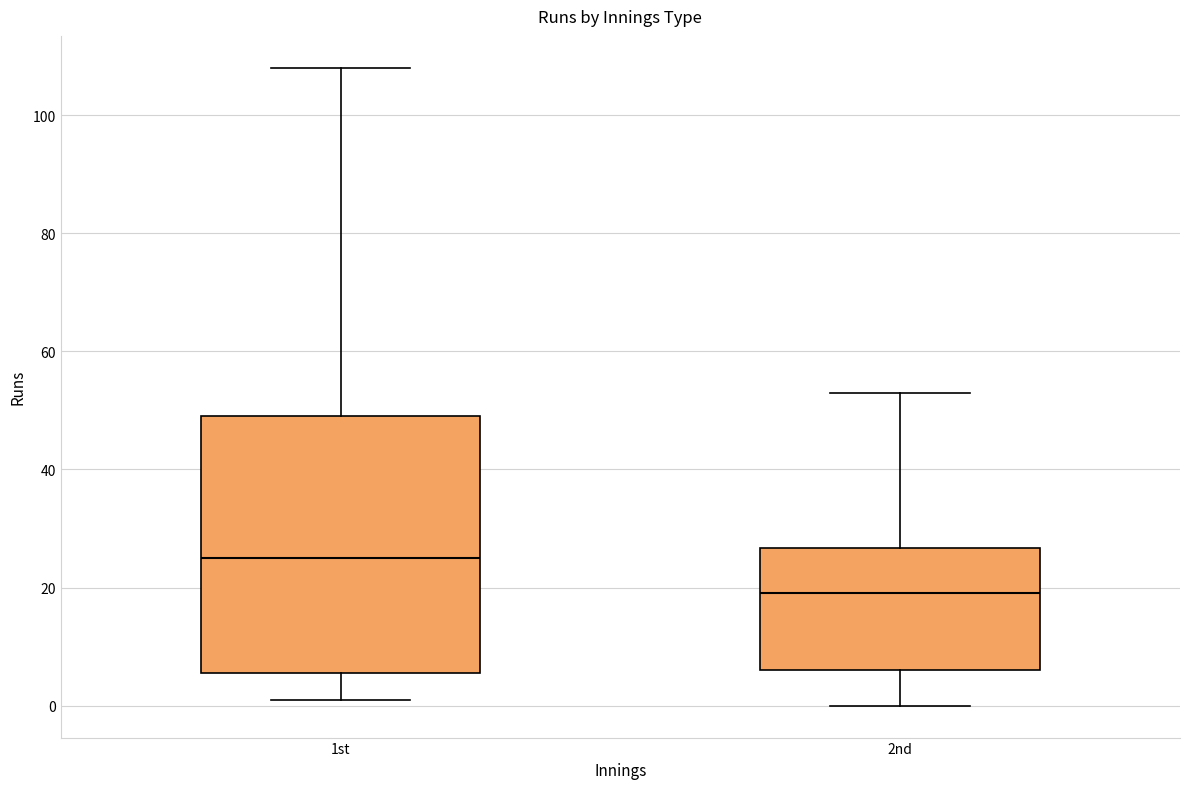

Comparing the boxes themselves (not the whiskers), which one is the tallest?

1st